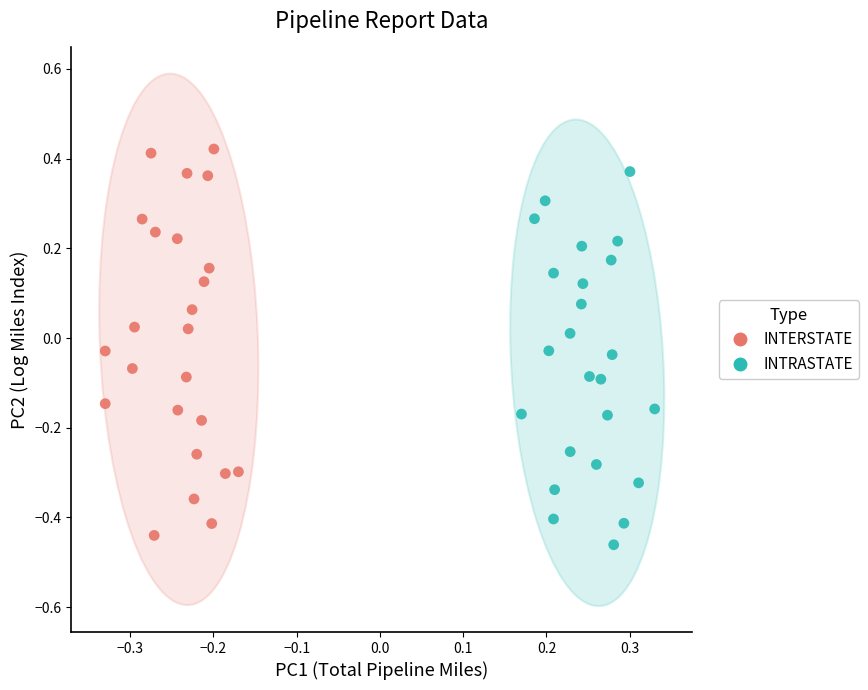

What are all the series names shown in the legend?

INTERSTATE, INTRASTATE